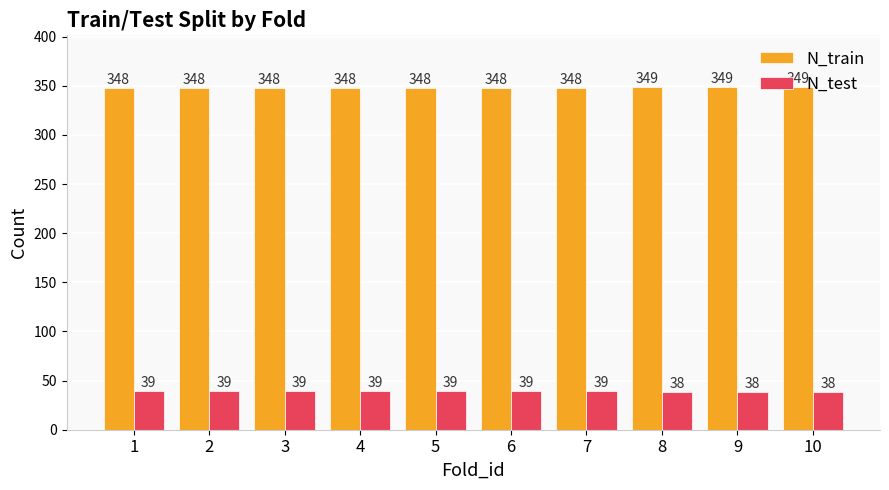

What is the lowest value of the N_test series?

38